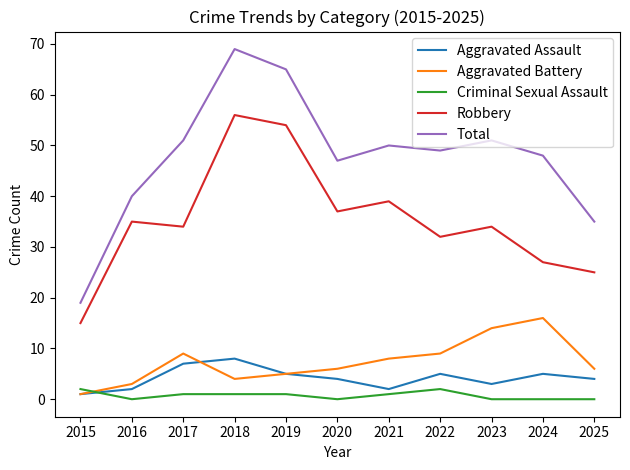

The Criminal Sexual Assault series shows 0 at 2025. True or false?

True